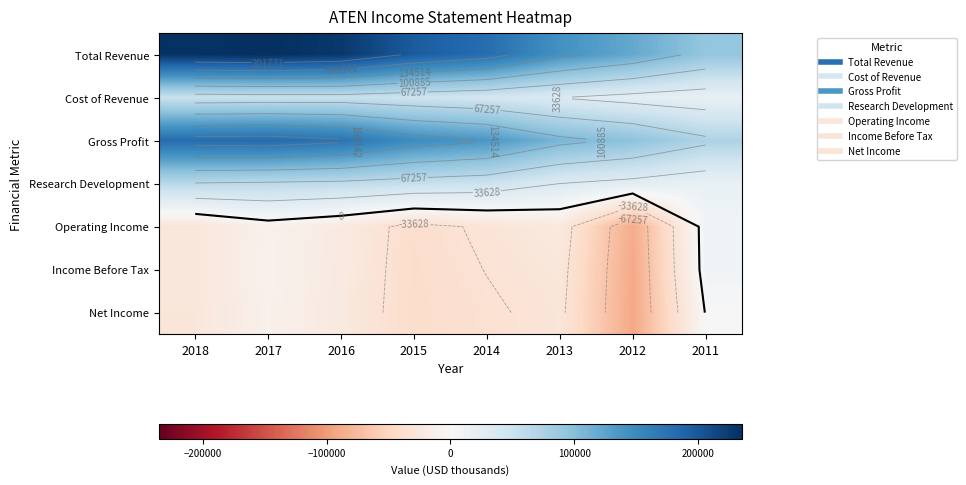

What is the smallest value displayed?

-90200